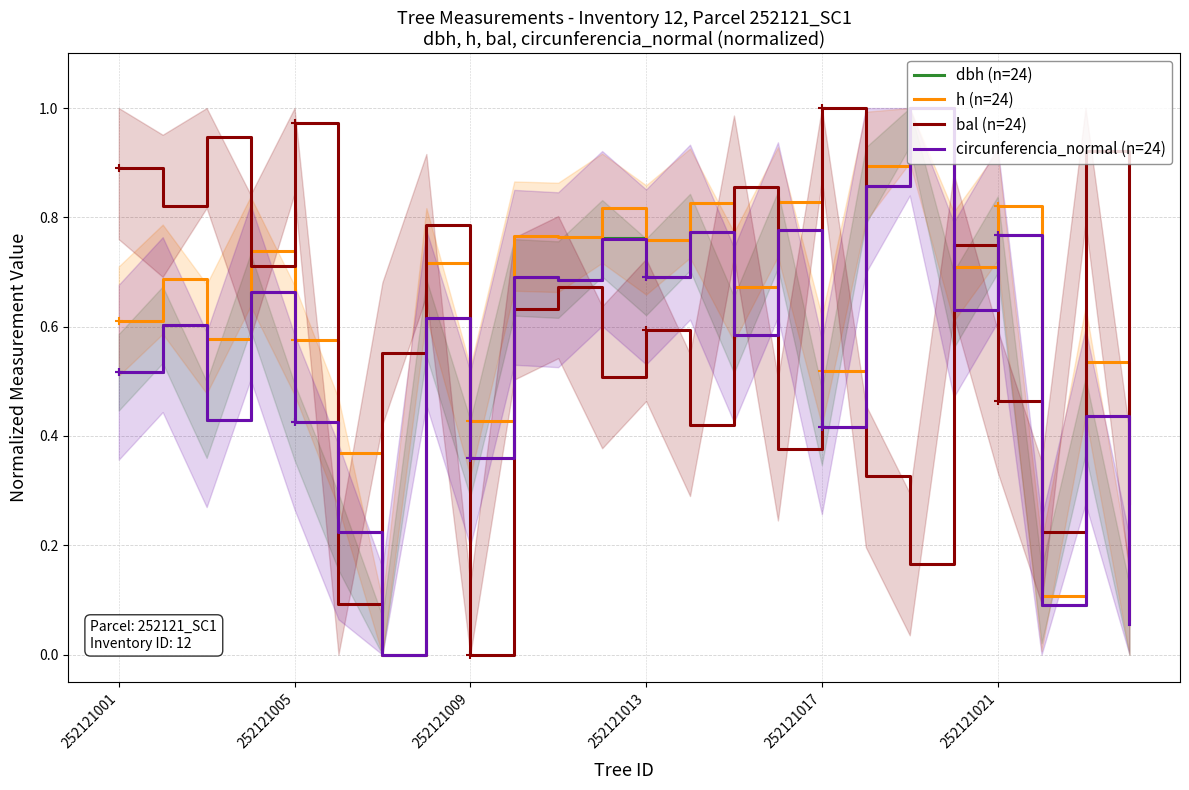

How many data points in h (n=24) are above 0?

23